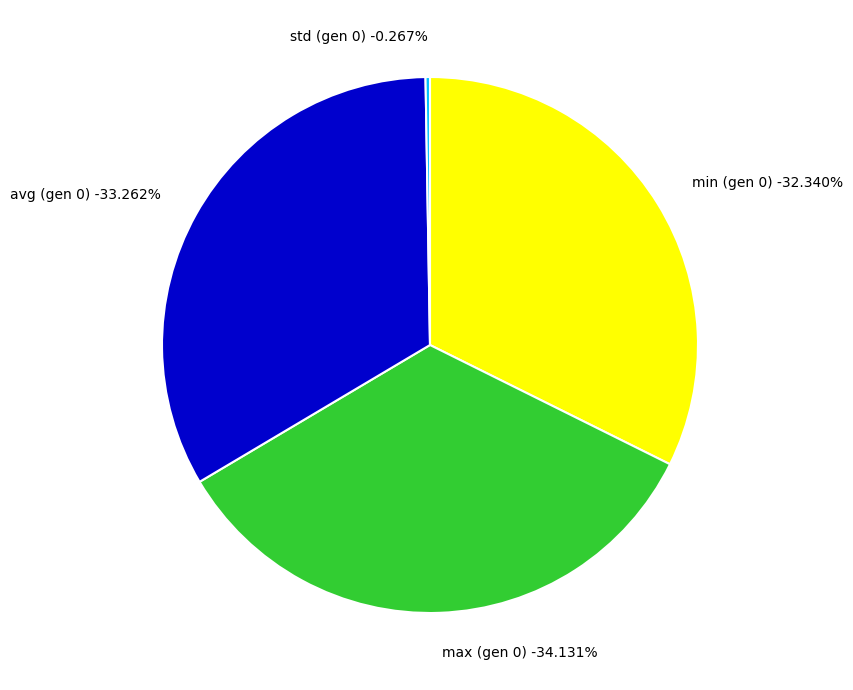

Does P represent more than half of the total?

Yes